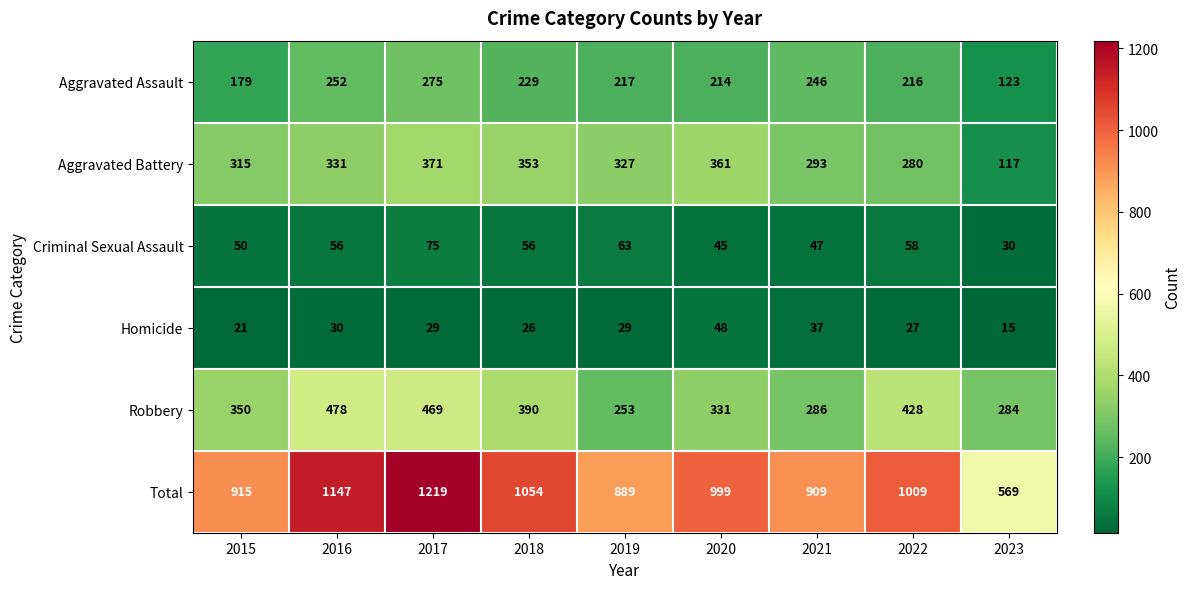

What value does the Criminal Sexual Assault series have at 2015, to the nearest 10?

50